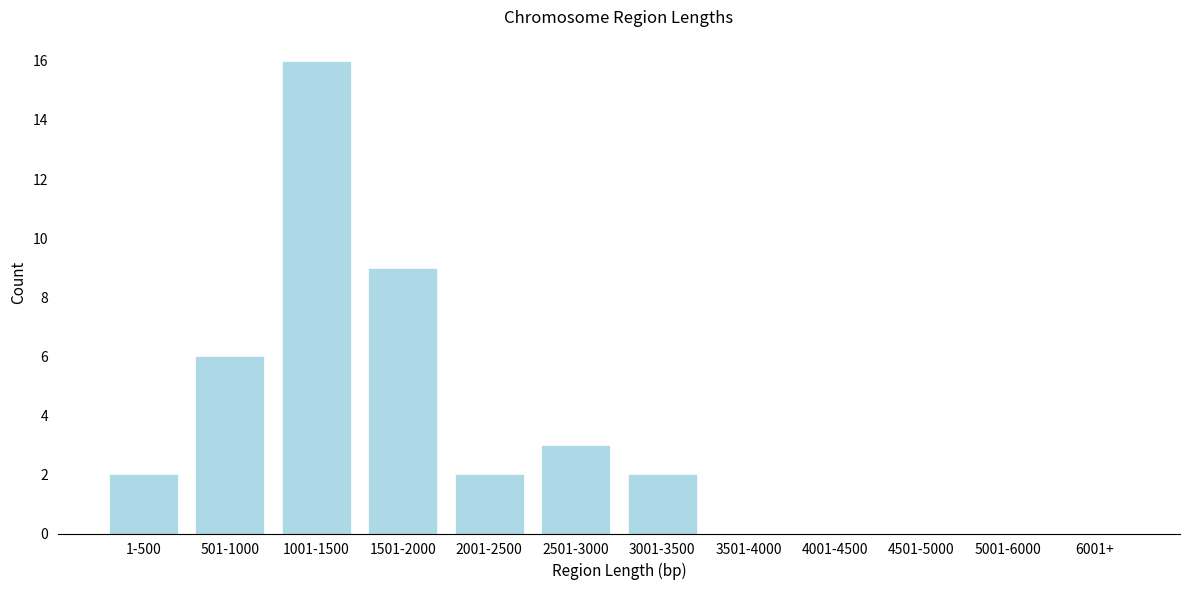

Reading left to right, extract all data points from this chart.

1-500=2	501-1000=6	1001-1500=16	1501-2000=9	2001-2500=2	2501-3000=3	3001-3500=2	3501-4000=0	4001-4500=0	4501-5000=0	5001-6000=0	6001+=0